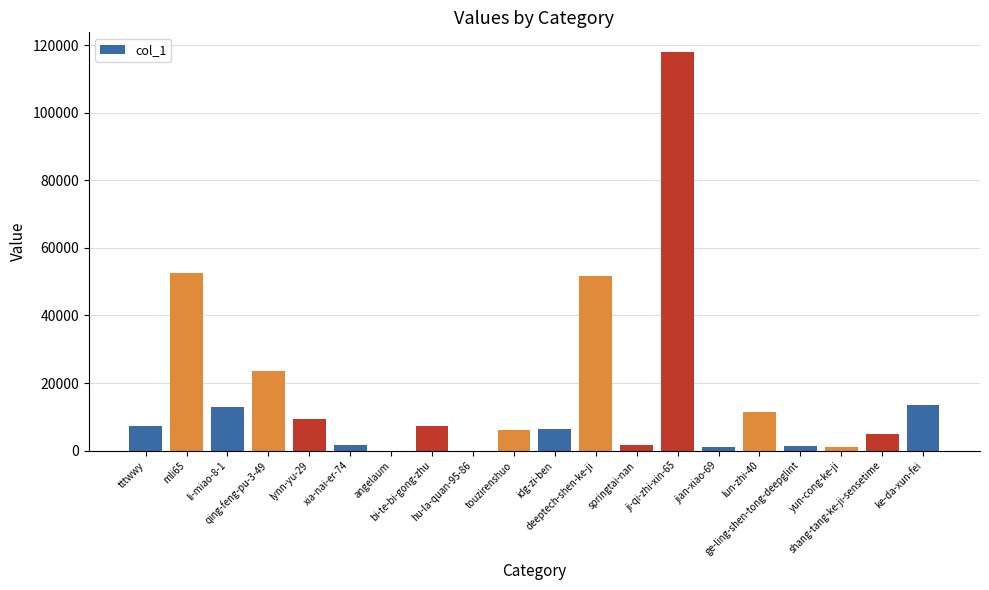

What is the maximum value shown in the chart?

117919